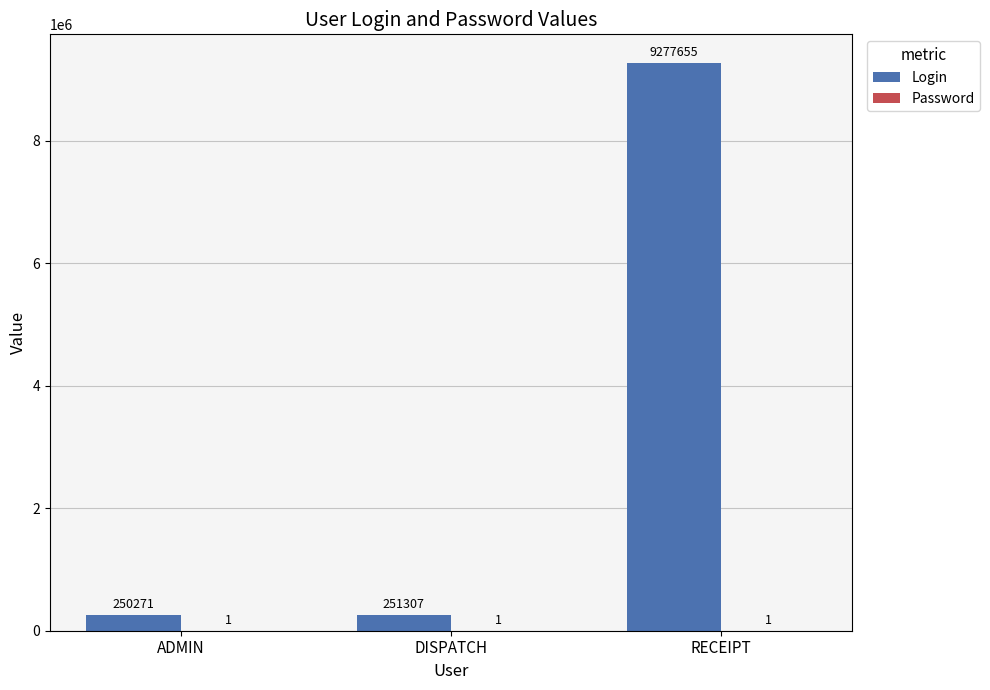

Which series has the largest total across all categories?

Login